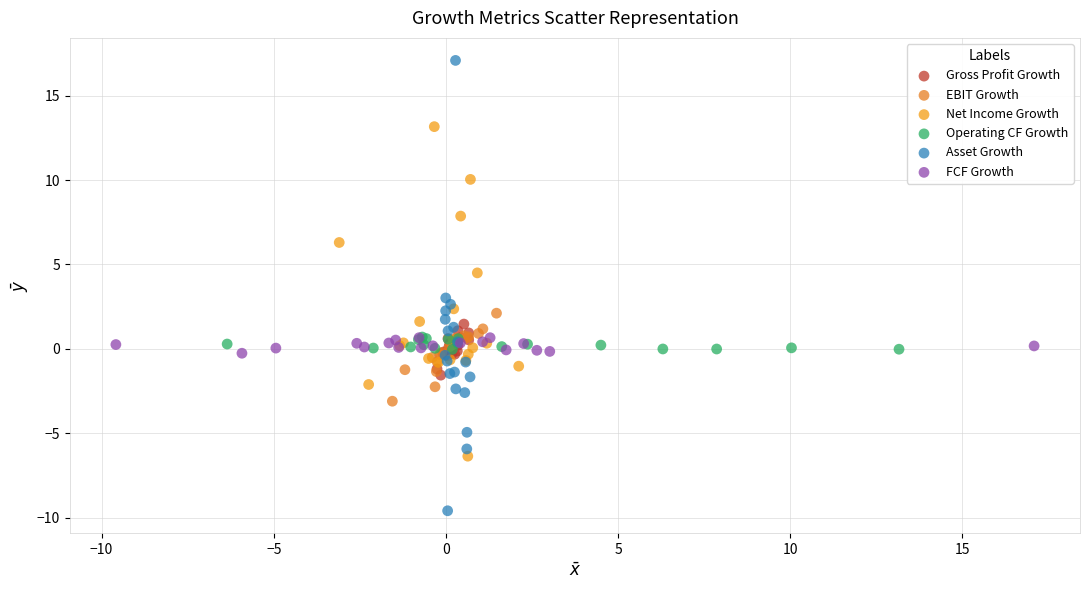

Which series contains the highest Y value?

Asset Growth